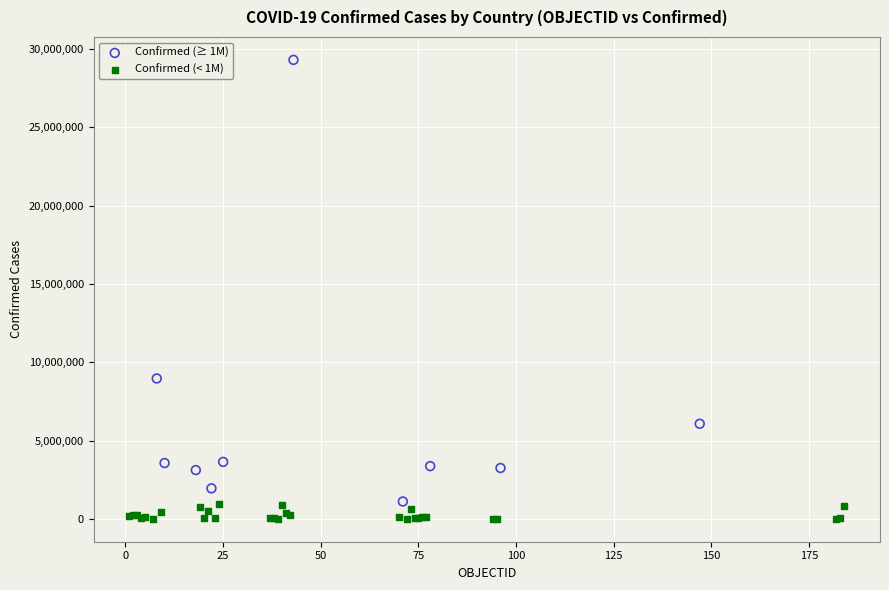

Which series contains the highest Y value?

Confirmed (≥ 1M)